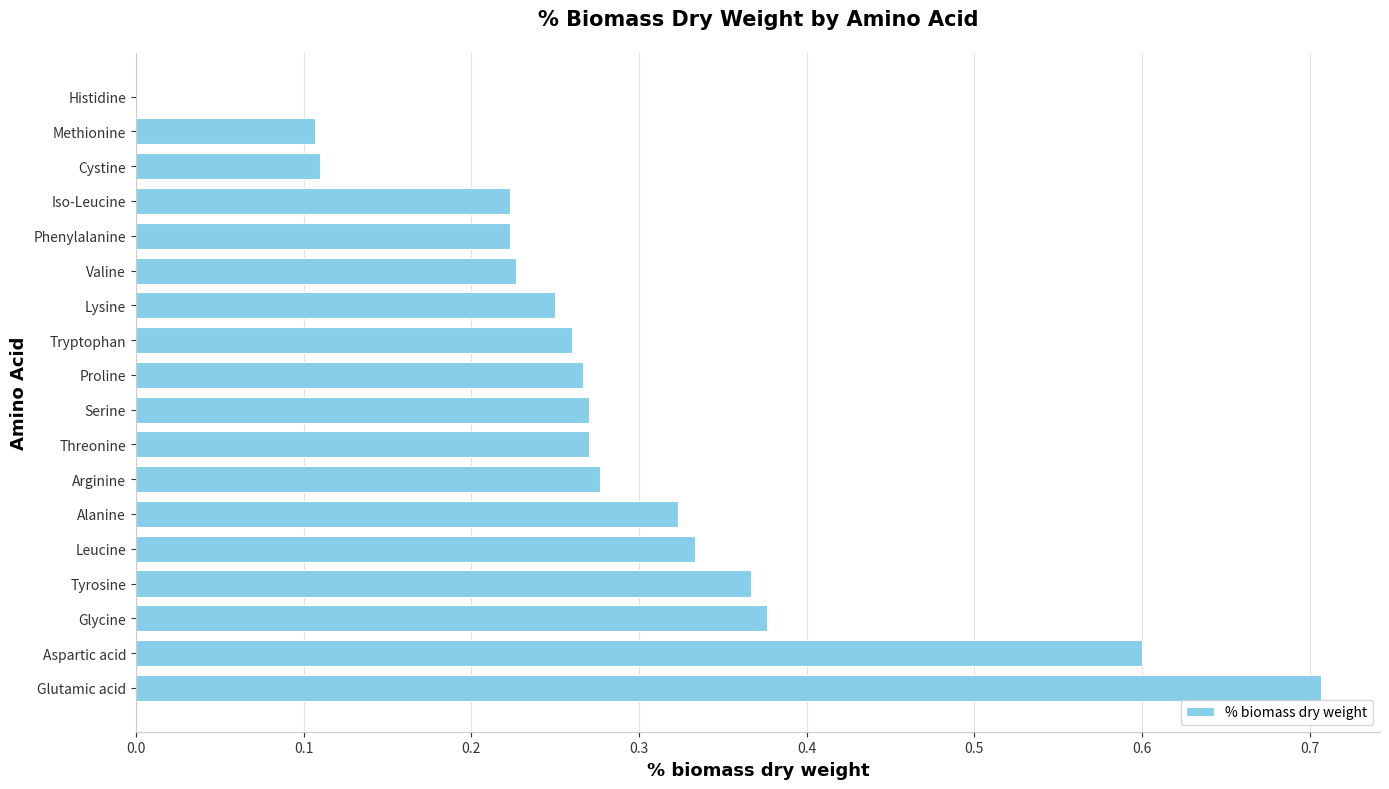

What is the greatest value displayed?

0.7